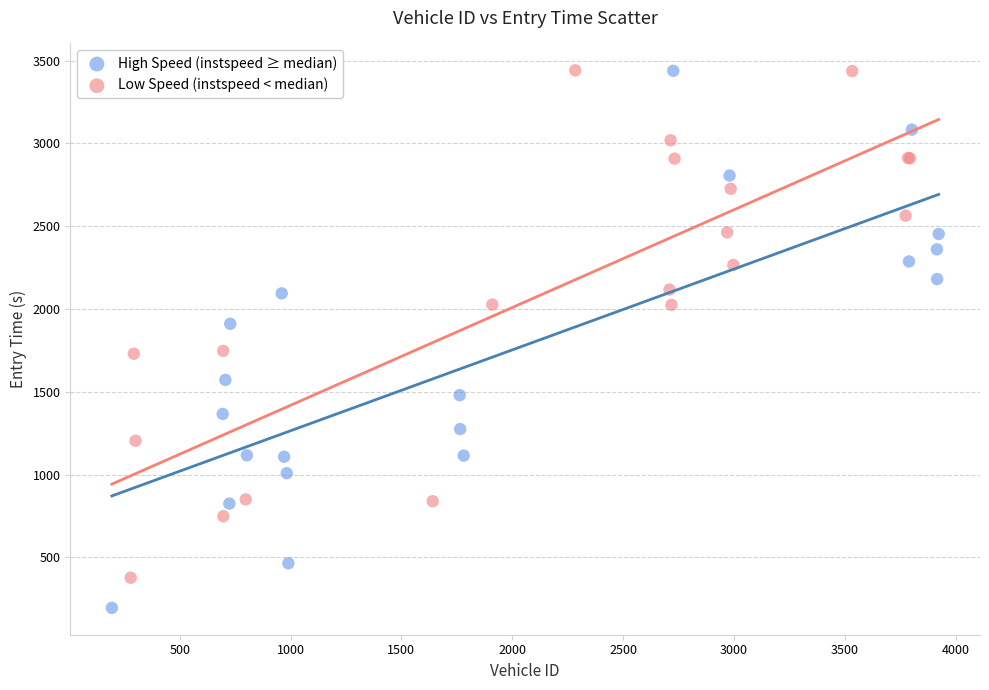

Which series contains the lowest Y value?

High Speed (instspeed ≥ median)